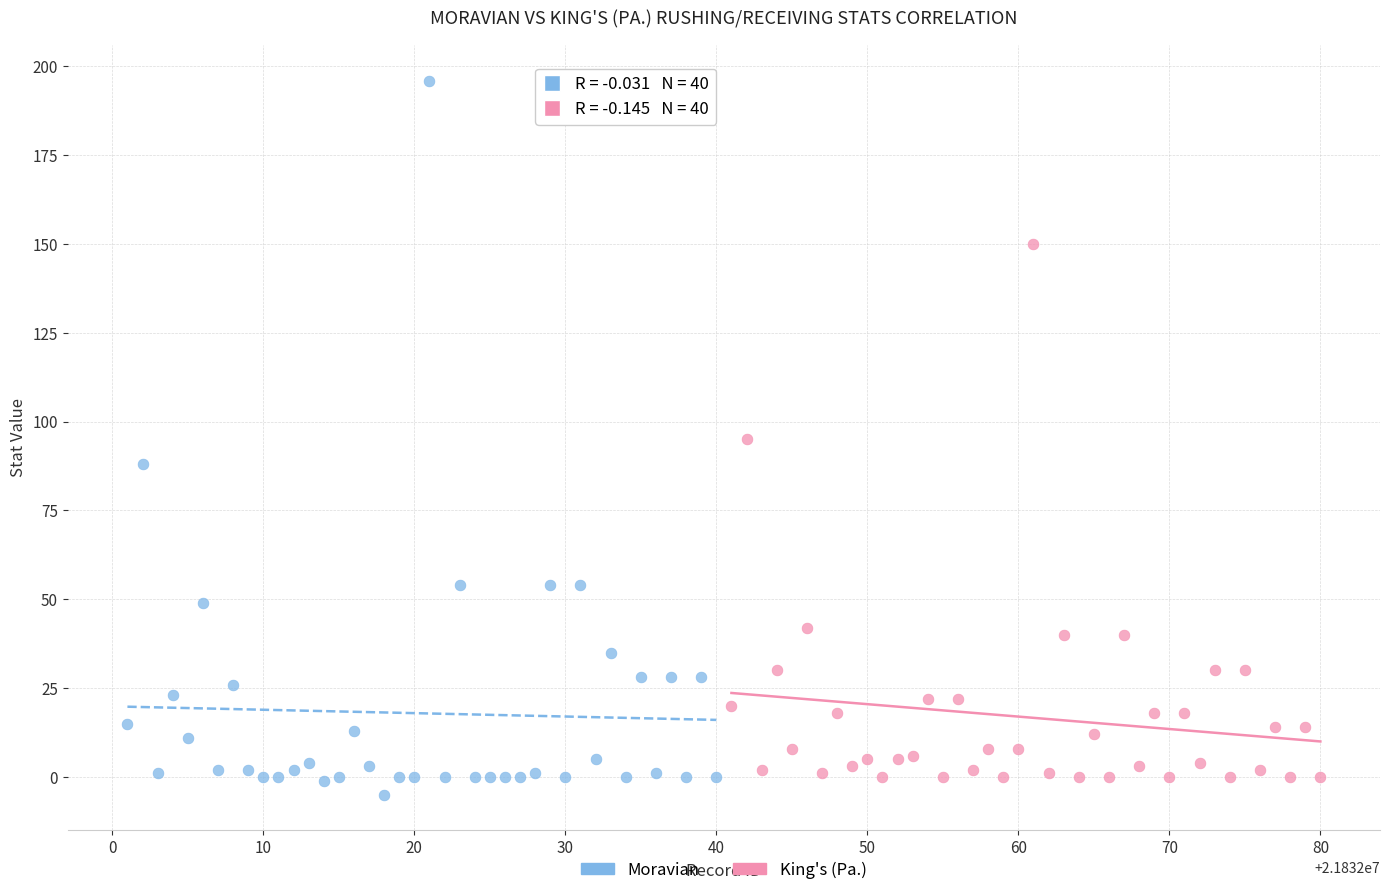

Which series contains the lowest Y value?

Moravian